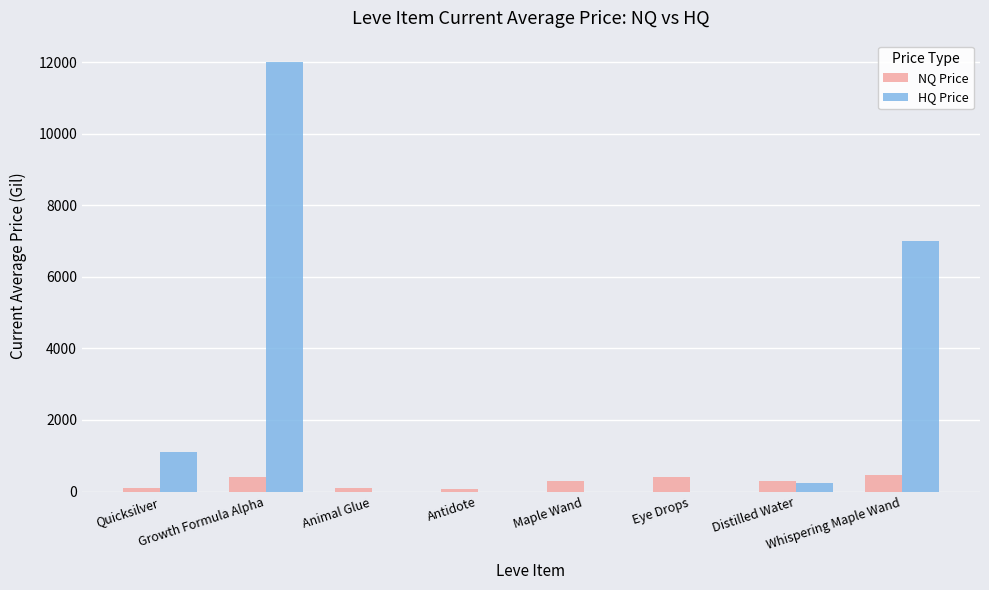

The HQ Price series shows 0.0 at Antidote. True or false?

True